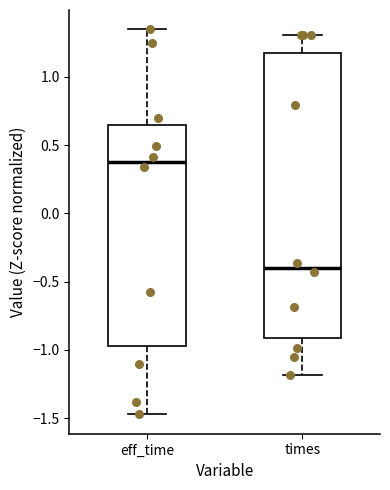

Where is the upper edge of the box for eff_time on the y-axis? The values are not printed on the chart, so give them approximately, as read against the axis.

0.65